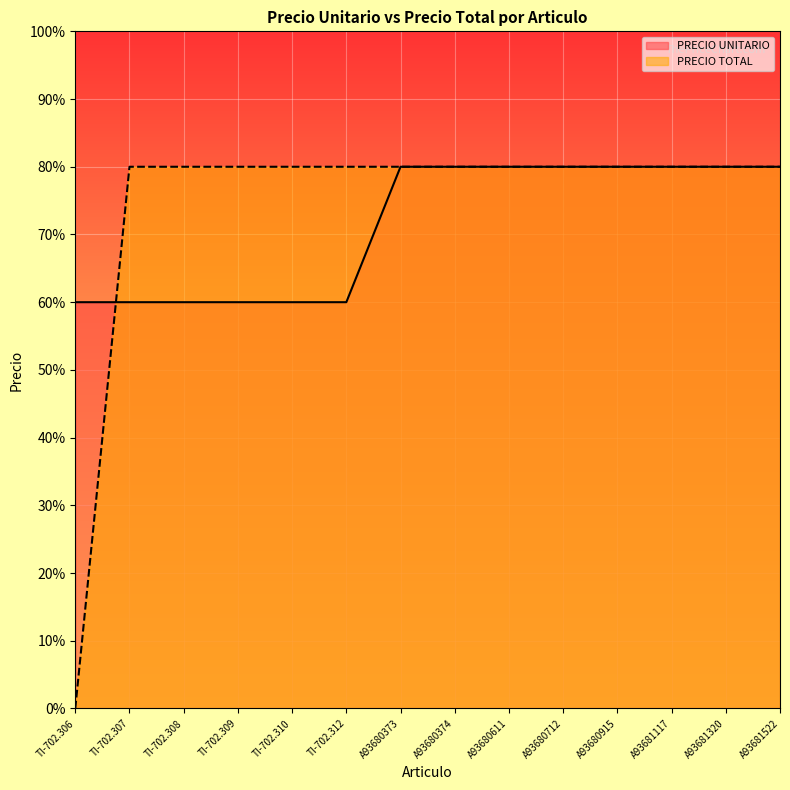

Reading left to right, extract all data points from this chart.

PRECIO UNITARIO line: 360	360	360	360	360	360	480	480	480	480	480	480	480	480
PRECIO TOTAL line: 0	480	480	480	480	480	480	480	480	480	480	480	480	480